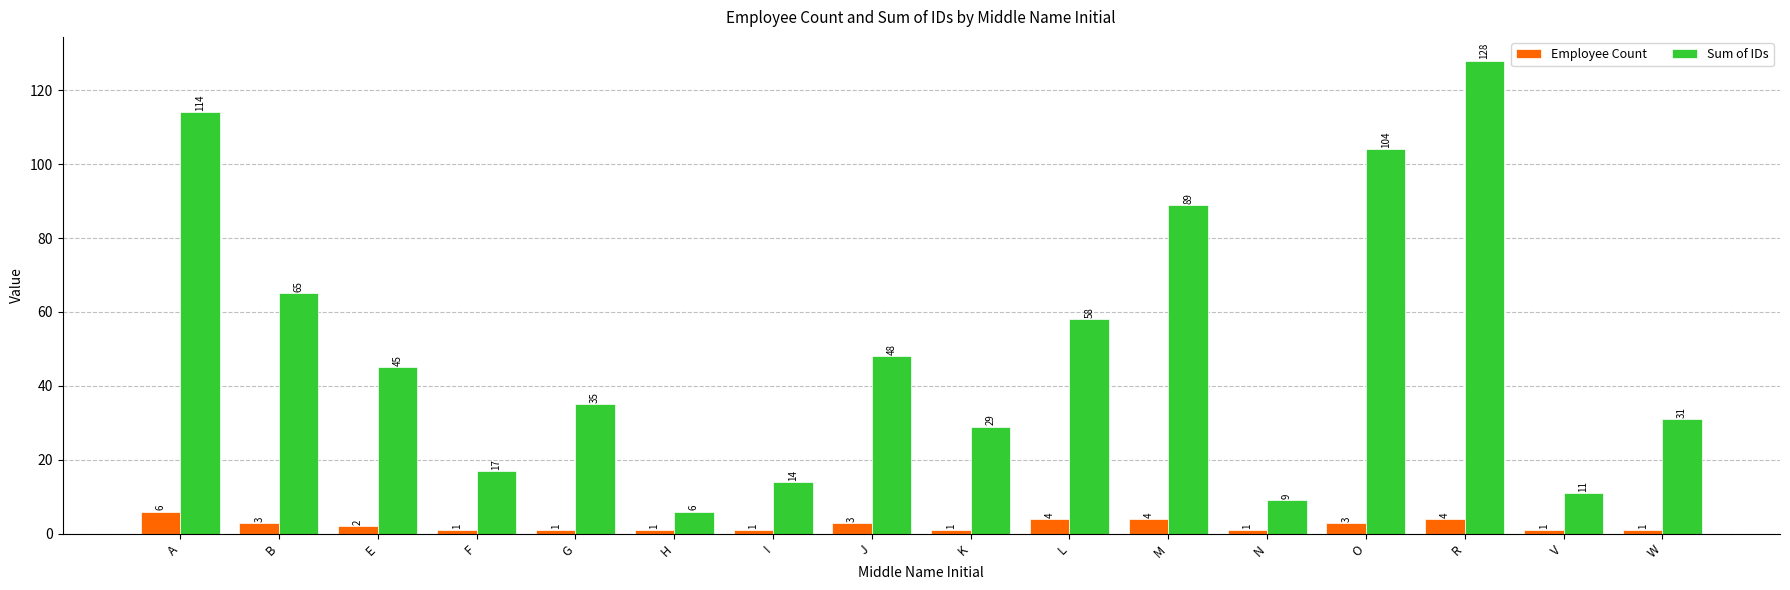

What is the minimum value shown in the chart?

1